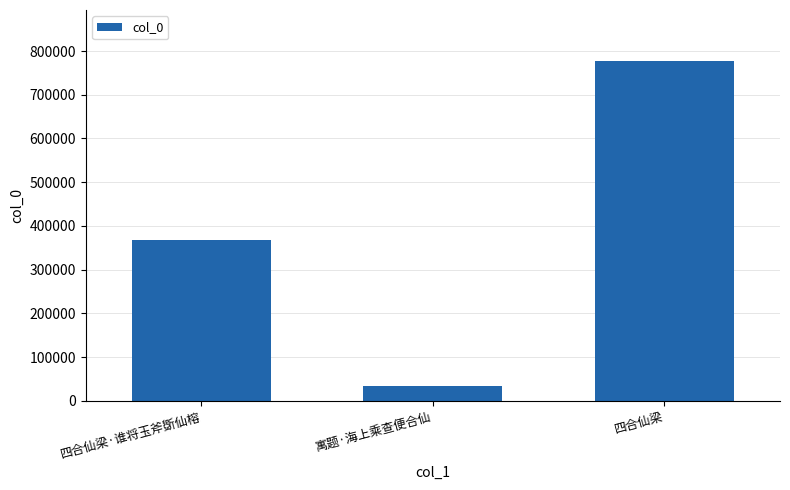

What position from the left is 寓题·海上乘查便合仙?

2